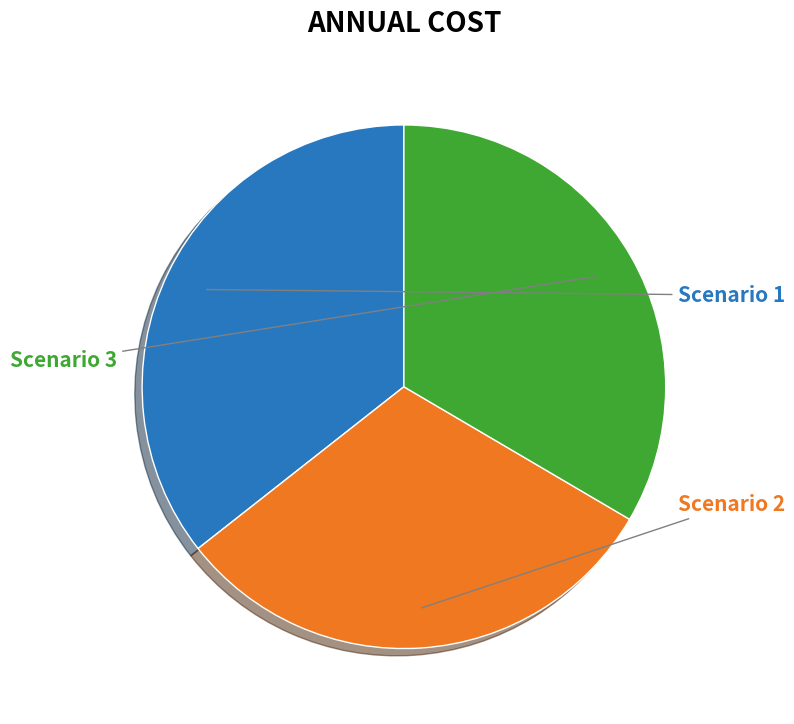

Is there a majority slice in this chart?

No